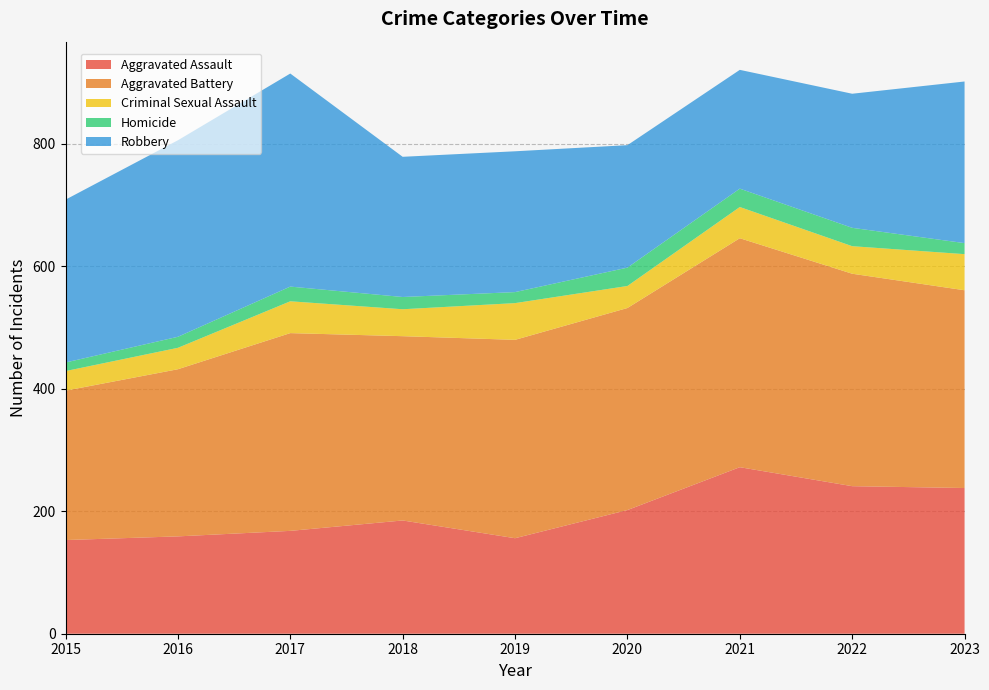

Reading left to right, list all the values displayed in this chart.

Aggravated Assault: 2015=153	2016=159	2017=168	2018=185	2019=156	2020=202	2021=272	2022=241	2023=238
Aggravated Battery: 2015=244	2016=273	2017=323	2018=301	2019=324	2020=330	2021=374	2022=347	2023=323
Criminal Sexual Assault: 2015=32	2016=35	2017=52	2018=44	2019=60	2020=36	2021=51	2022=45	2023=59
Homicide: 2015=14	2016=18	2017=24	2018=20	2019=18	2020=30	2021=30	2022=30	2023=18
Robbery: 2015=266	2016=321	2017=348	2018=229	2019=230	2020=200	2021=194	2022=219	2023=264